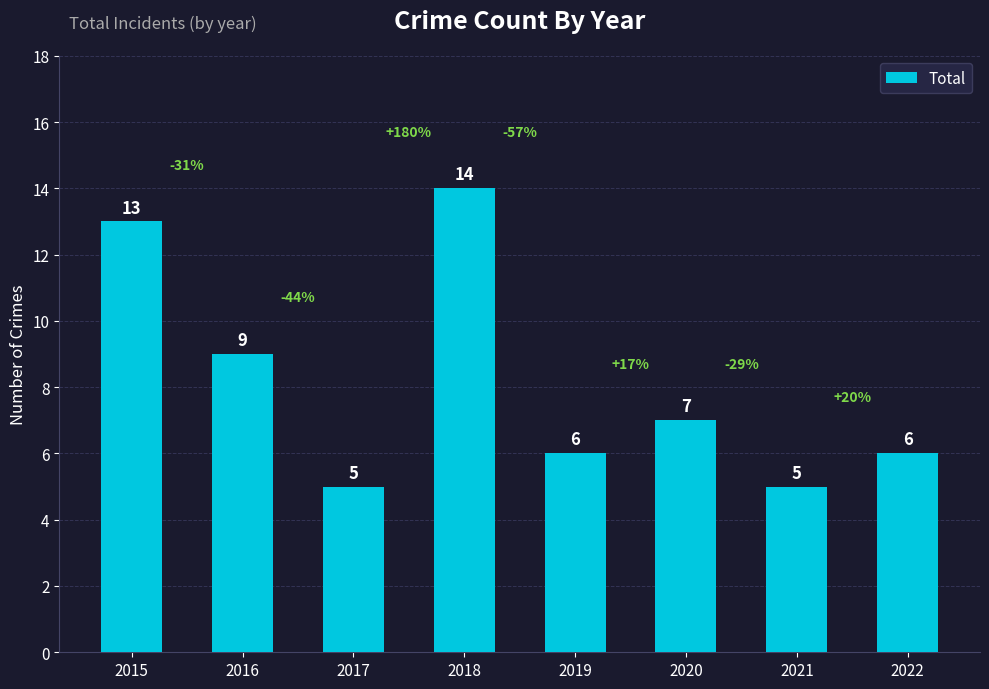

At which label is the value closest to 9?

2016